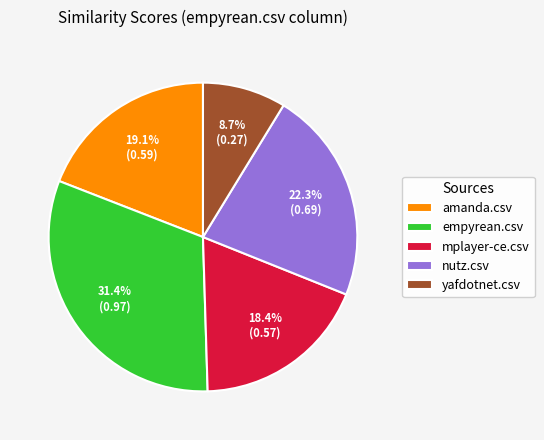

How many segments does this pie chart have?

5